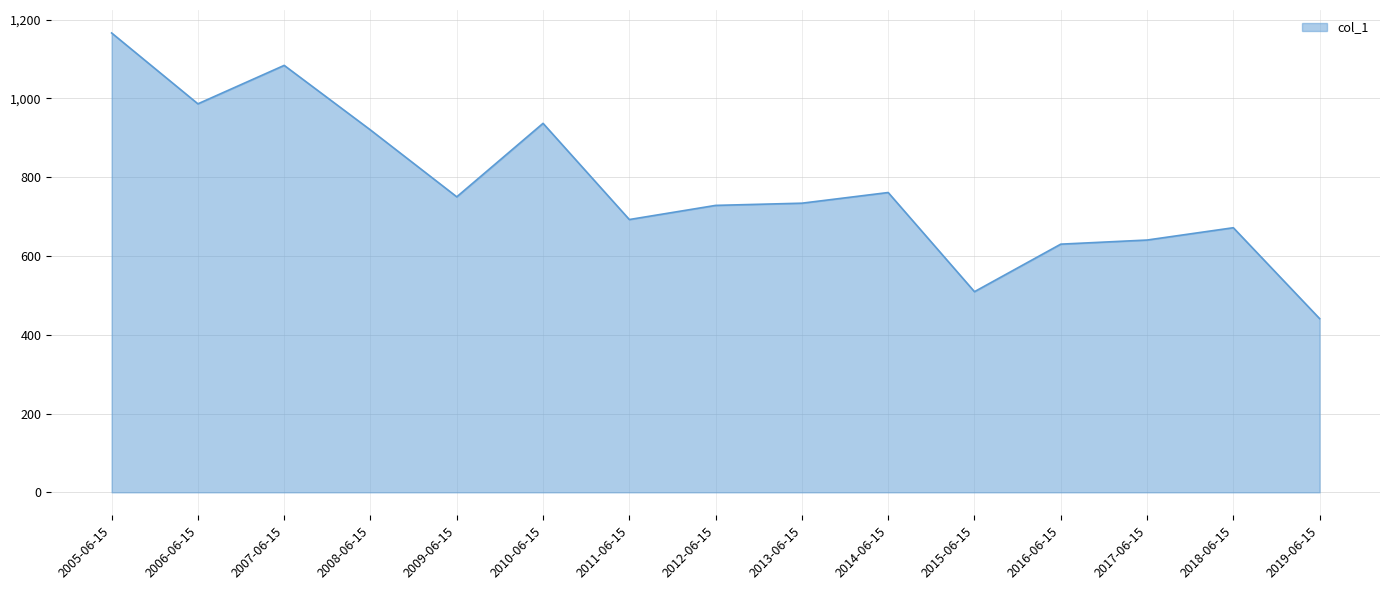

The value at 2015-06-15 is 173.0. True or false?

False